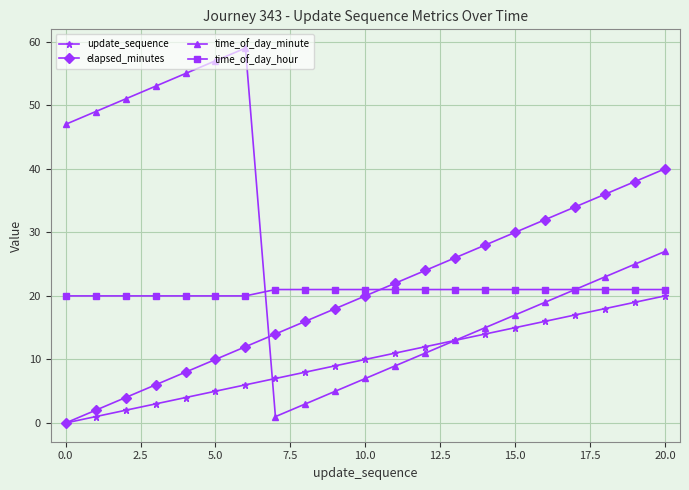

Which series has the largest total across all categories?

time_of_day_minute